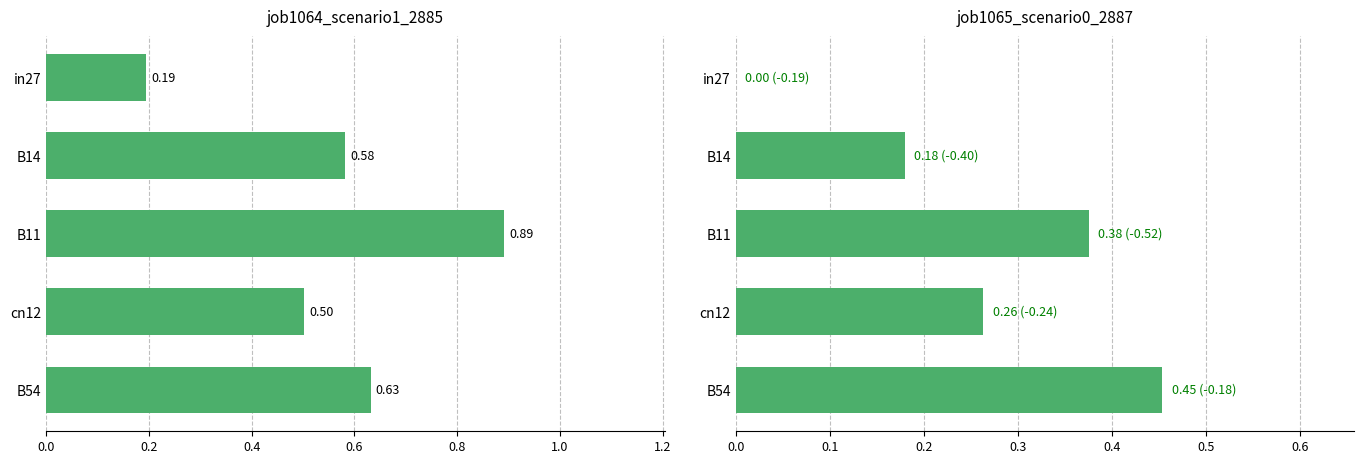

Between B54 and in27, which is larger?

B54